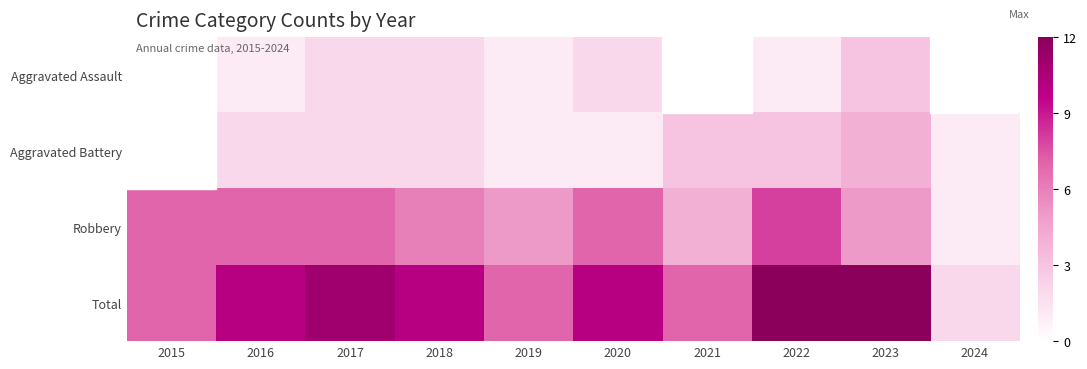

Which has a higher value, 2021 or 2019?

2019